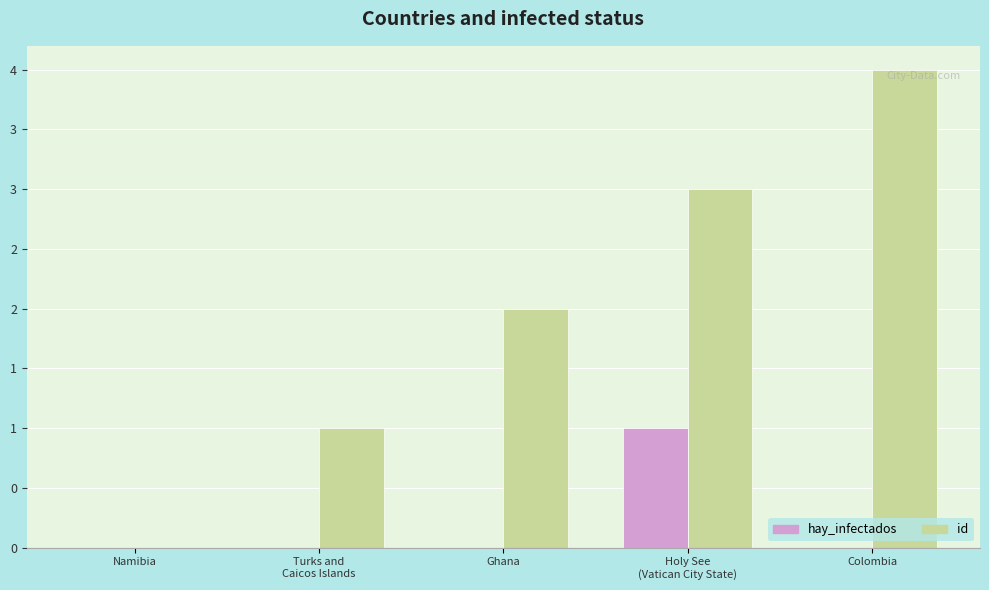

What is the label of the 2nd bar from the left?

Turks and
Caicos Islands